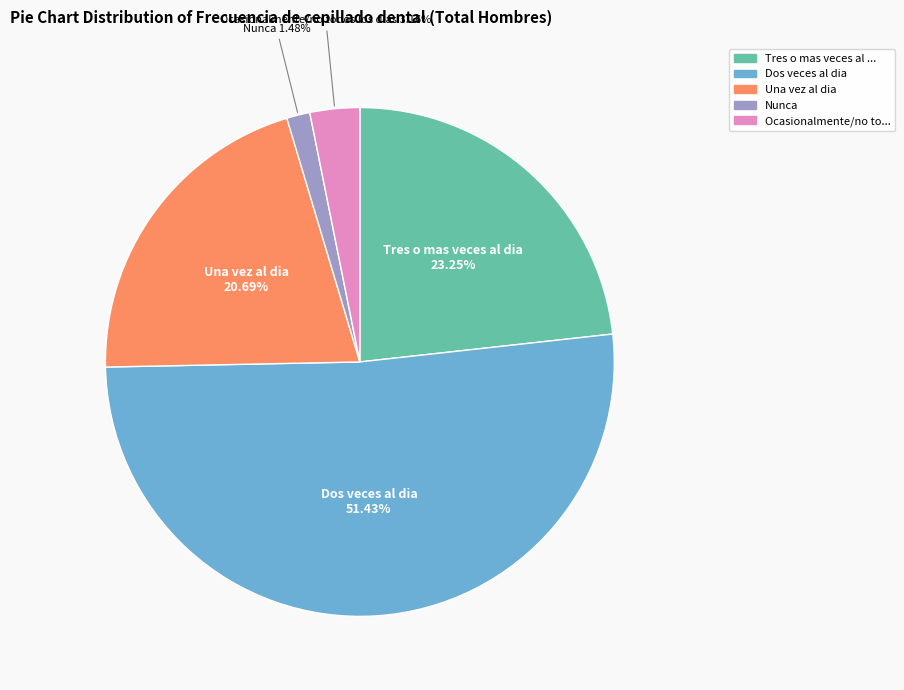

Count the number of slices in the pie.

5